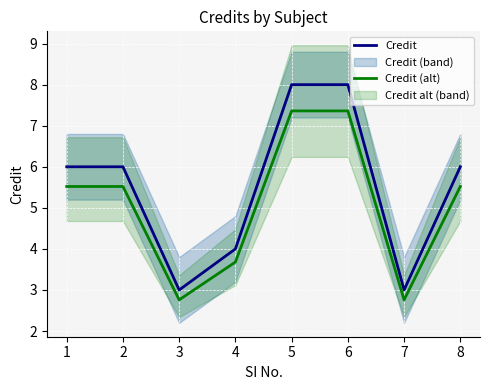

What is the difference between the maximum and minimum values in the Credit series?

5.0